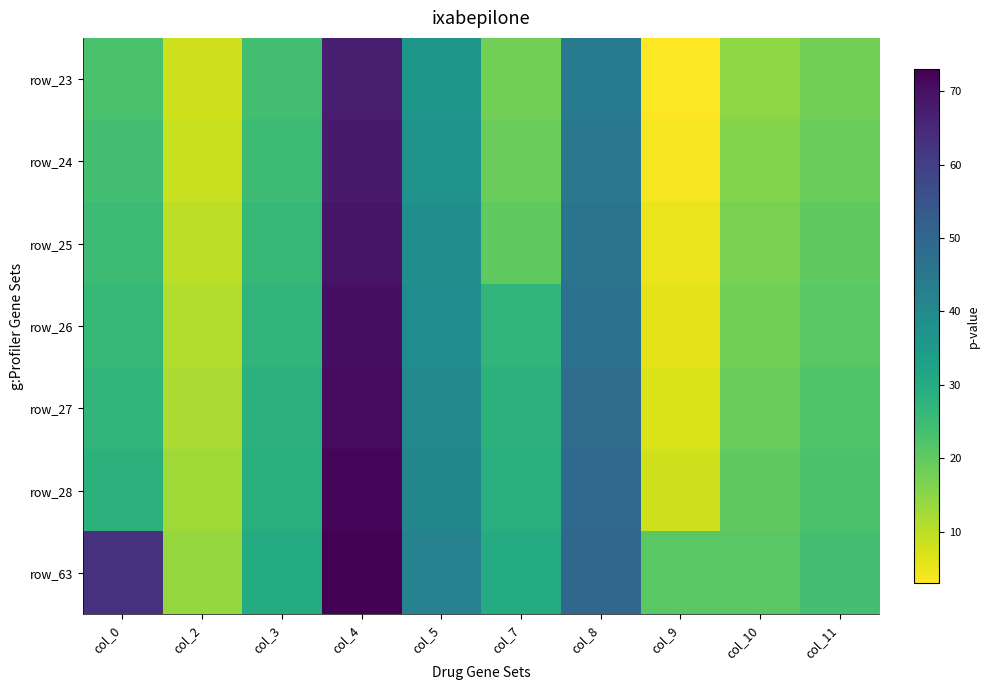

At which category is the sum across all series the highest?

col_4